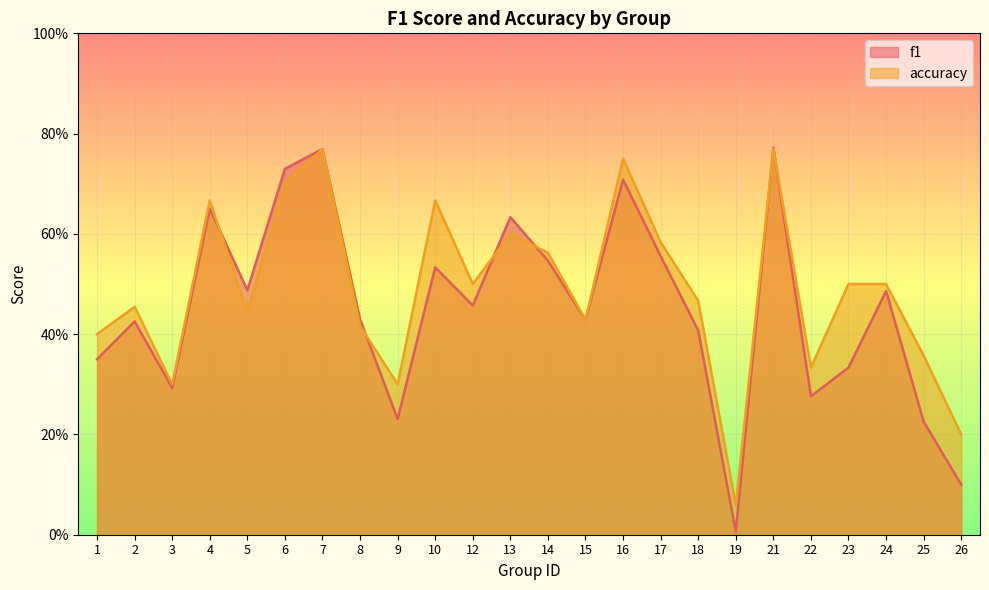

At which category is the sum across all series the highest?

21